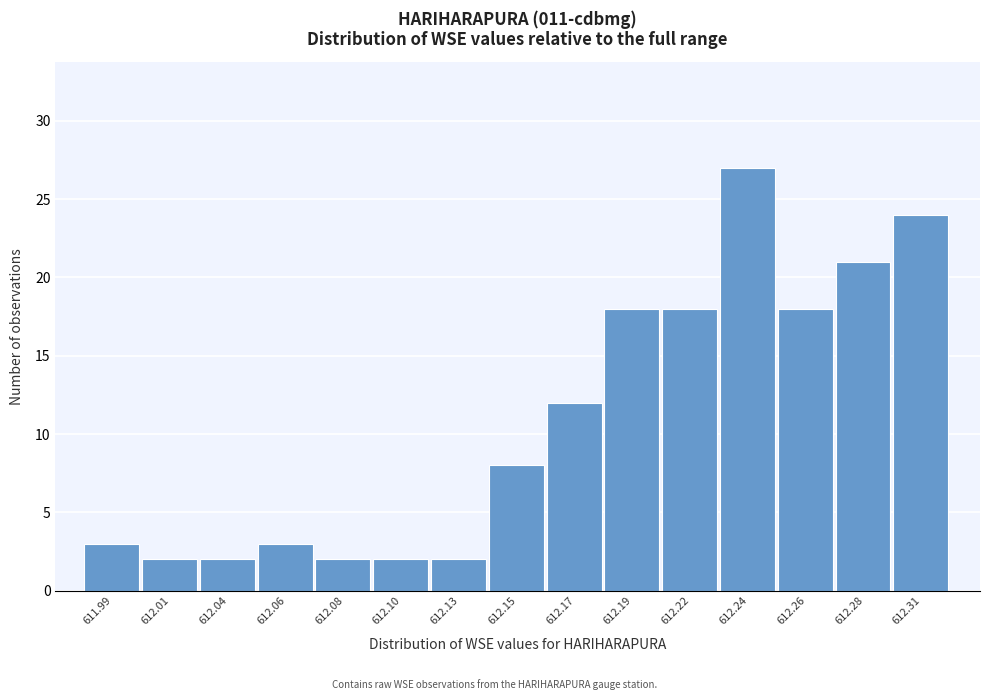

Reading left to right, list all the values displayed in this chart.

3	2	2	3	2	2	2	8	12	18	18	27	18	21	24